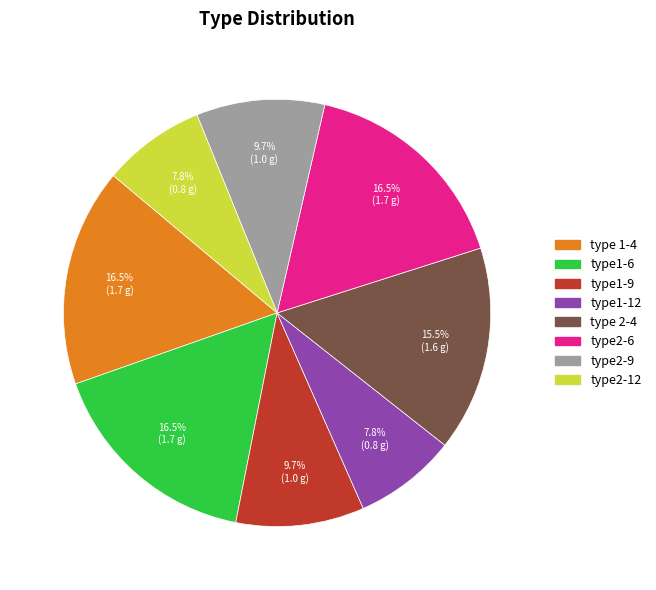

Is type1-12 the majority of the pie?

No